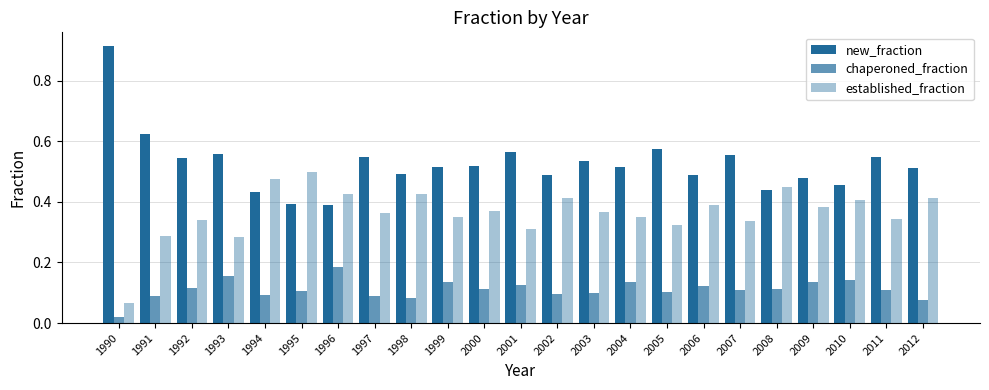

What is the difference between the new_fraction values at 2010 and 2004?

0.1